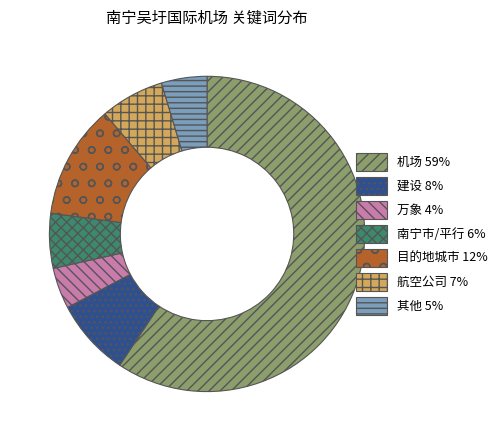

Is there any slice that represents more than half of the pie?

Yes